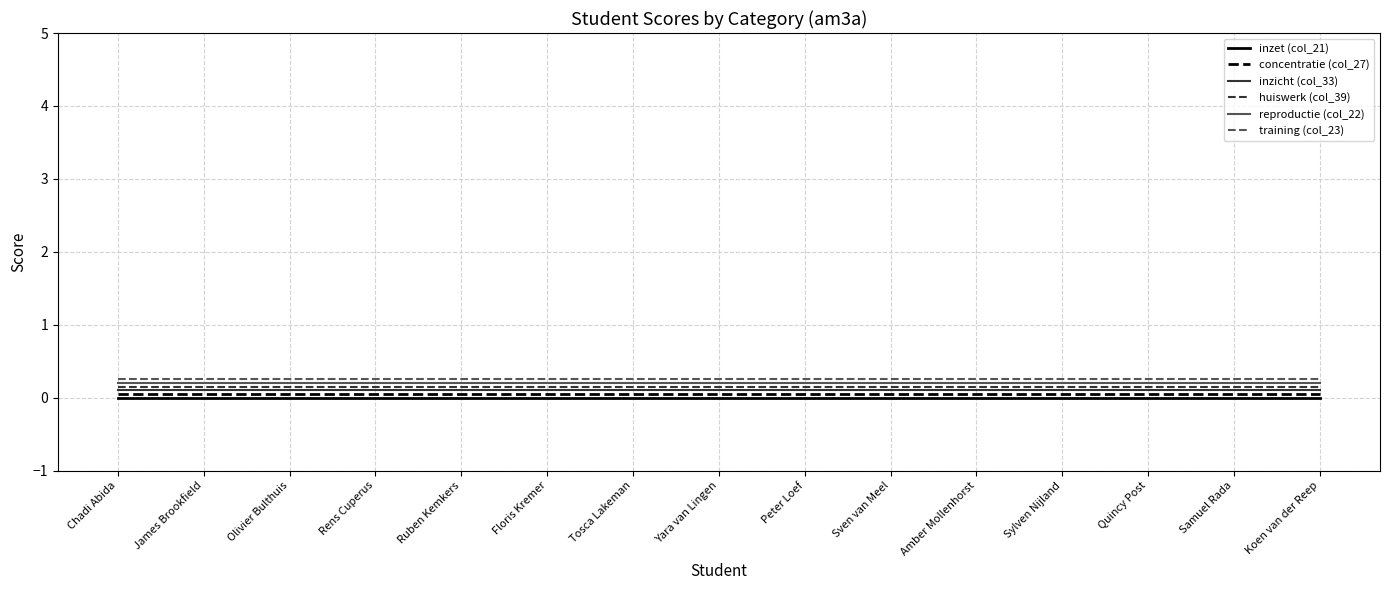

Rank the series at Sven van Meel from lowest to highest value.

inzet (col_21), concentratie (col_27), inzicht (col_33), huiswerk (col_39), reproductie (col_22), training (col_23)